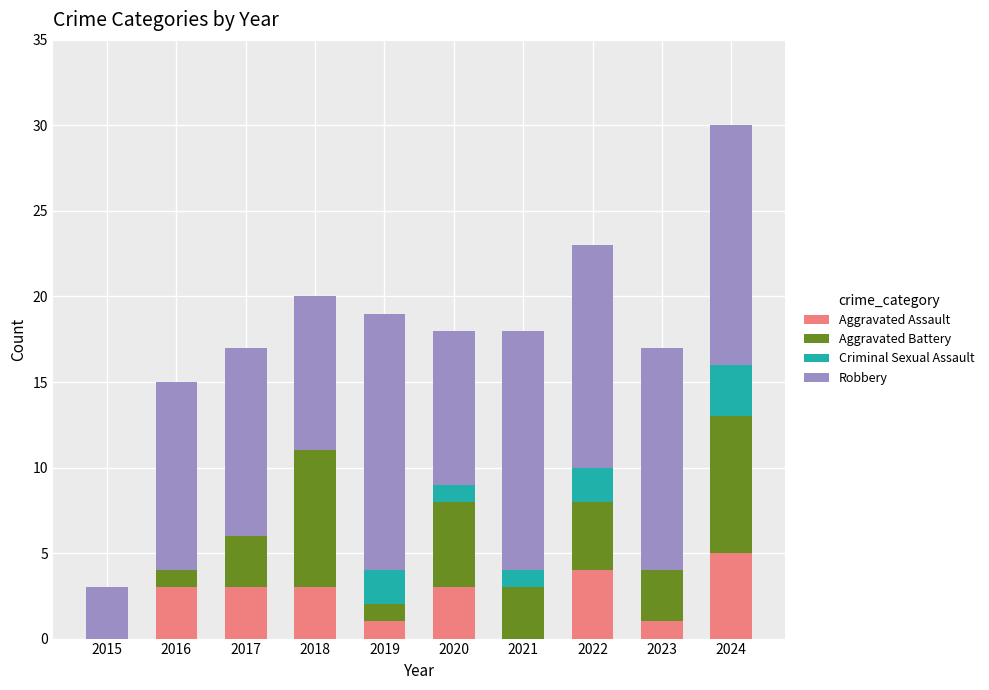

What is the sum of all Aggravated Assault values?

23